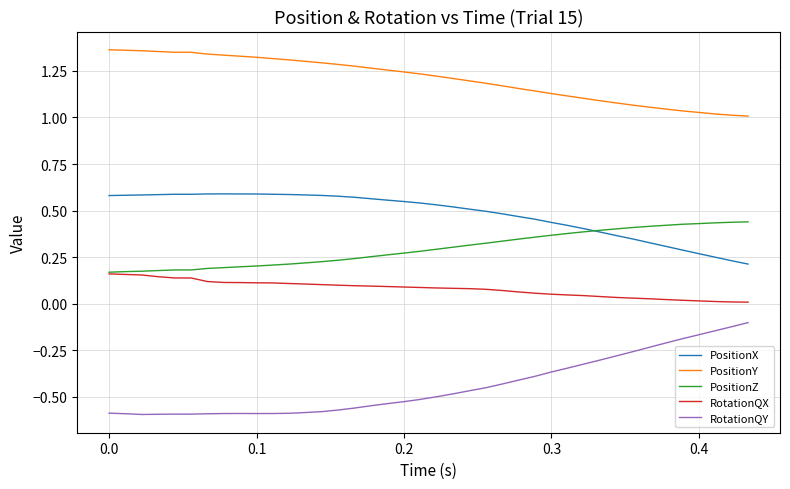

List the series in order of their peak value, highest first.

PositionY, PositionX, PositionZ, RotationQX, RotationQY